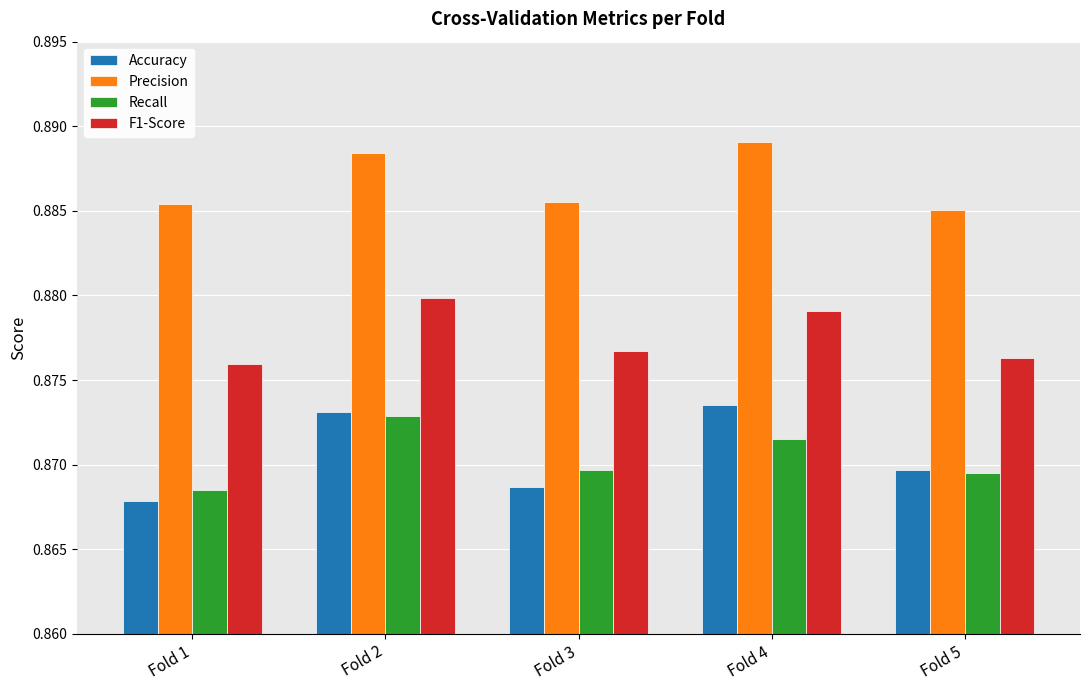

Which series changed the most between Fold 2 and Fold 4?

Recall